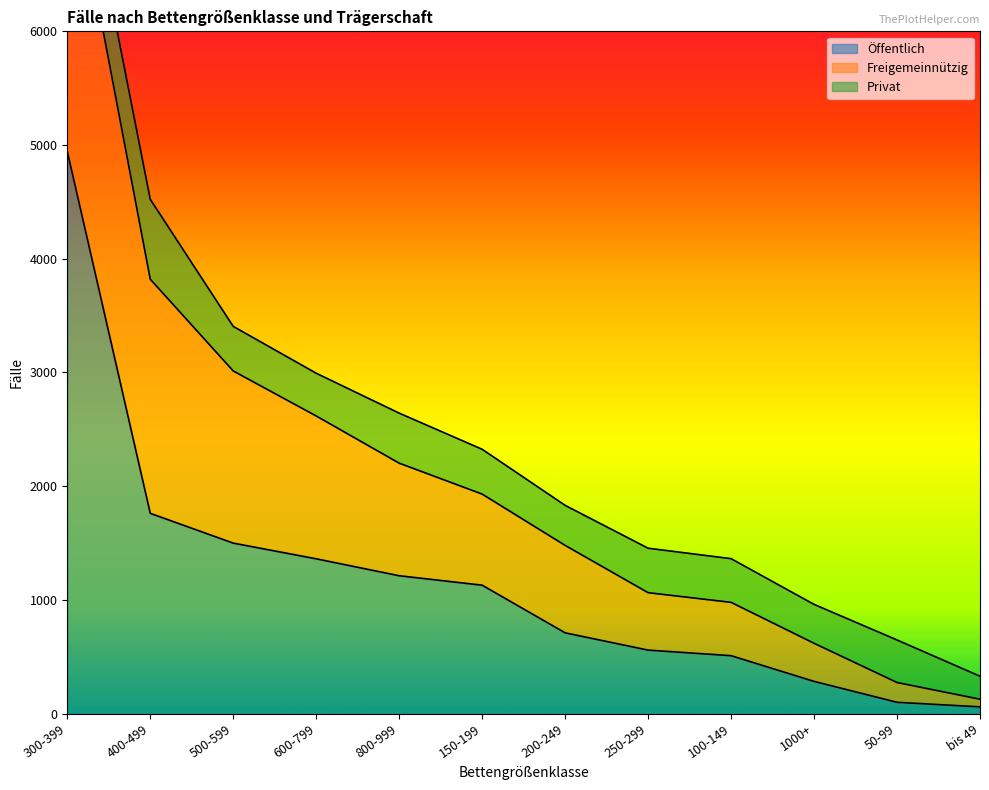

True or false: Freigemeinnützig and Privat cross at least once.

True